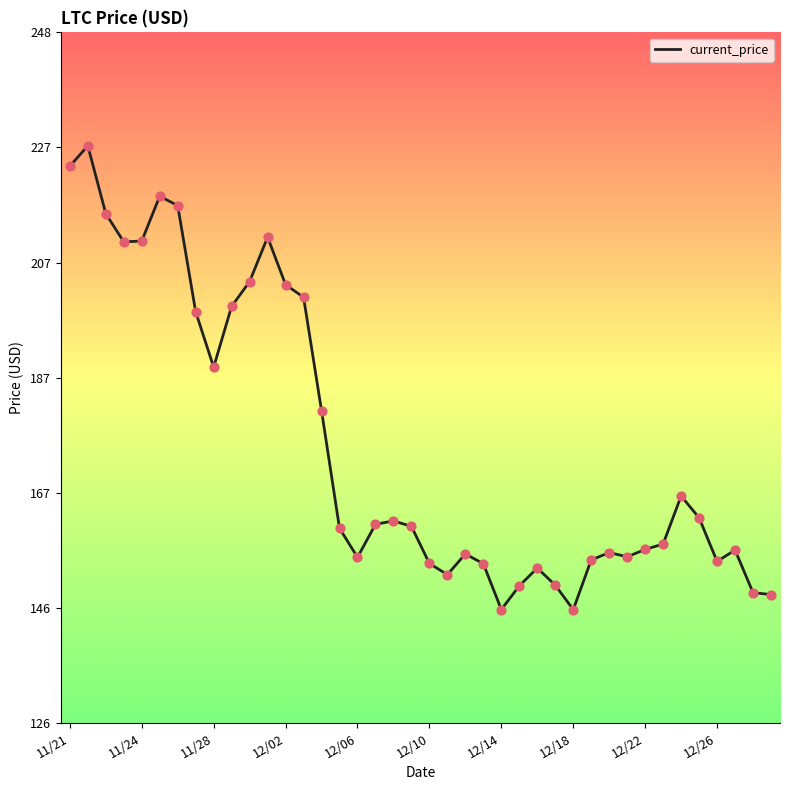

What is the maximum value shown in the chart?

227.7